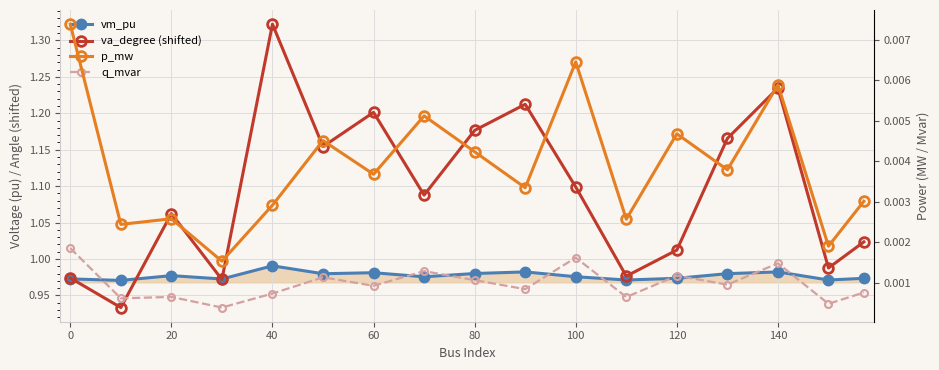

Which series has the largest total across all categories?

va_degree (shifted)